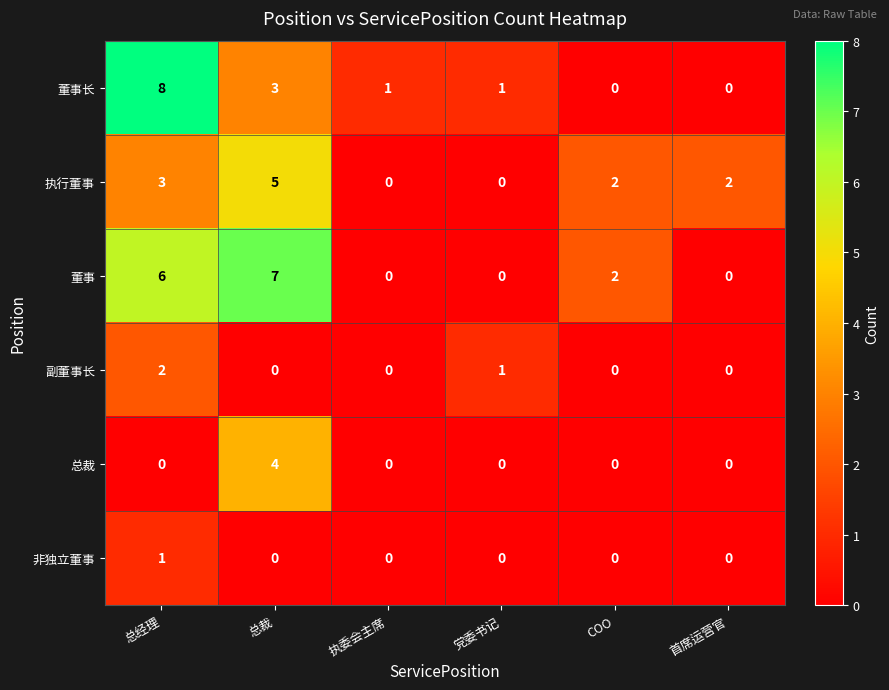

What is the difference between the 总裁 values at COO and 总裁?

4